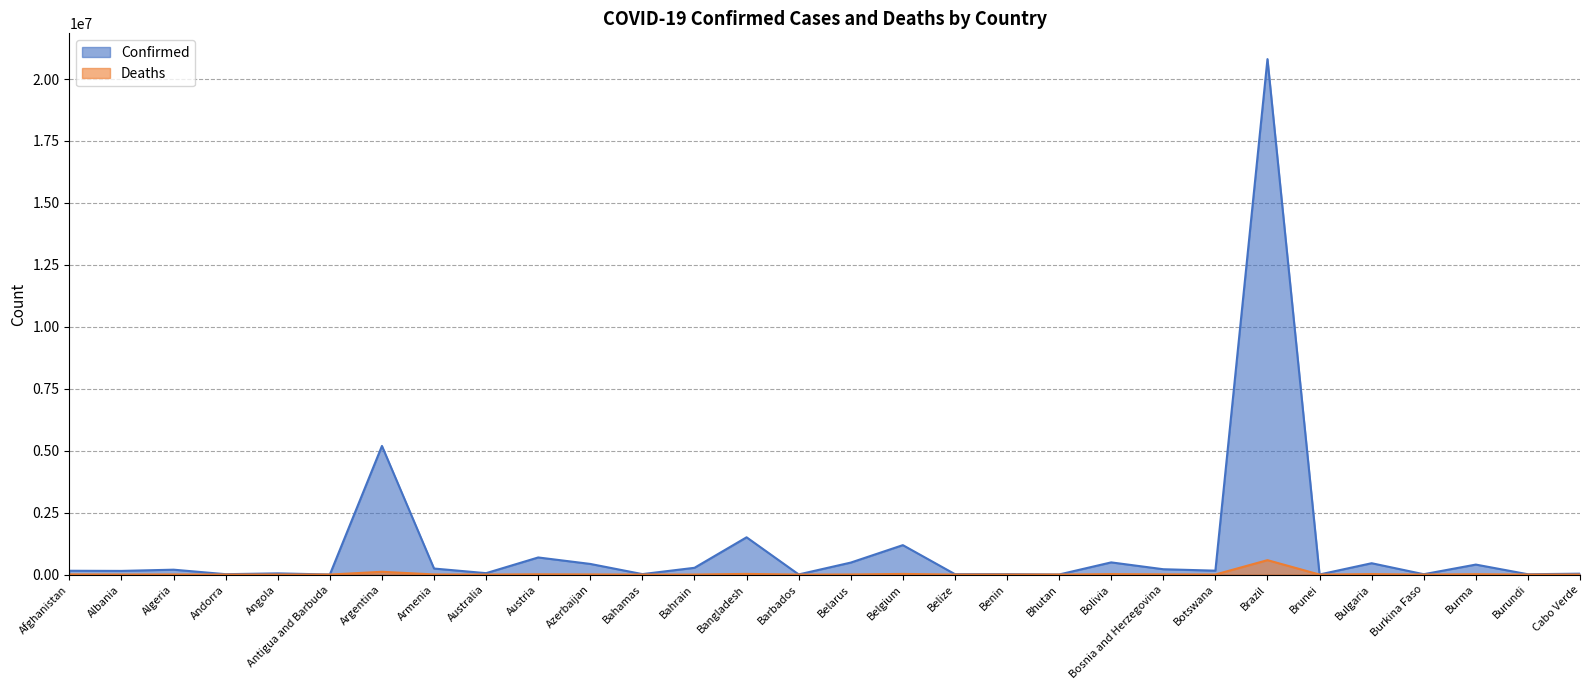

The Confirmed series shows 68523 at Bosnia and Herzegovina. True or false?

False